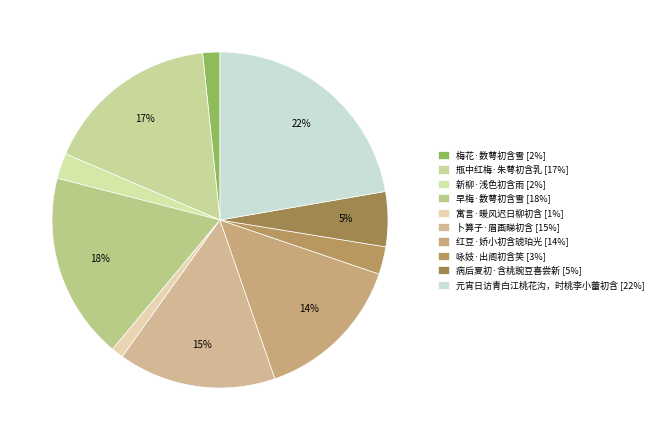

Do 红豆·娇小初含琥珀光 and 梅花·数萼初含雪 together represent more than half of the pie?

No